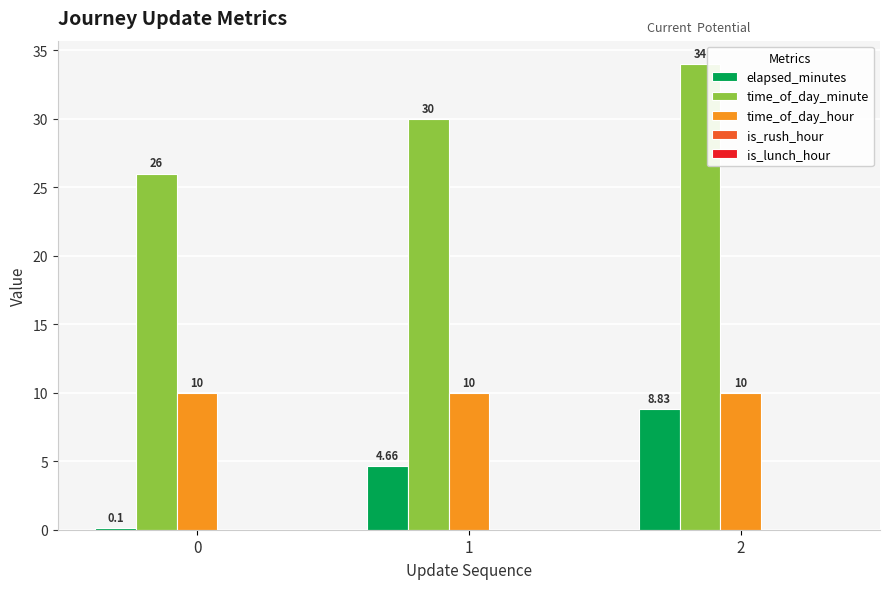

What is the total value across all series at 2?

52.8